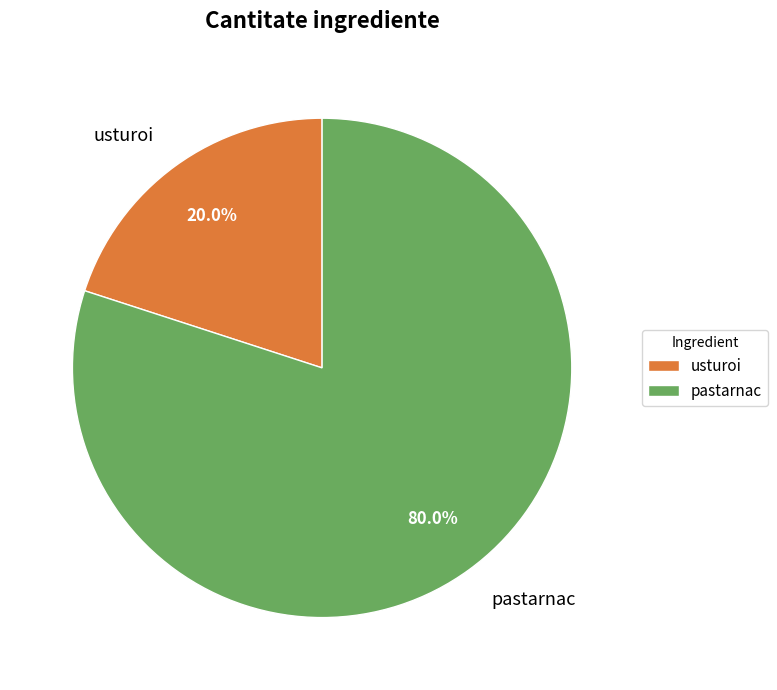

Count the number of slices in the pie.

2